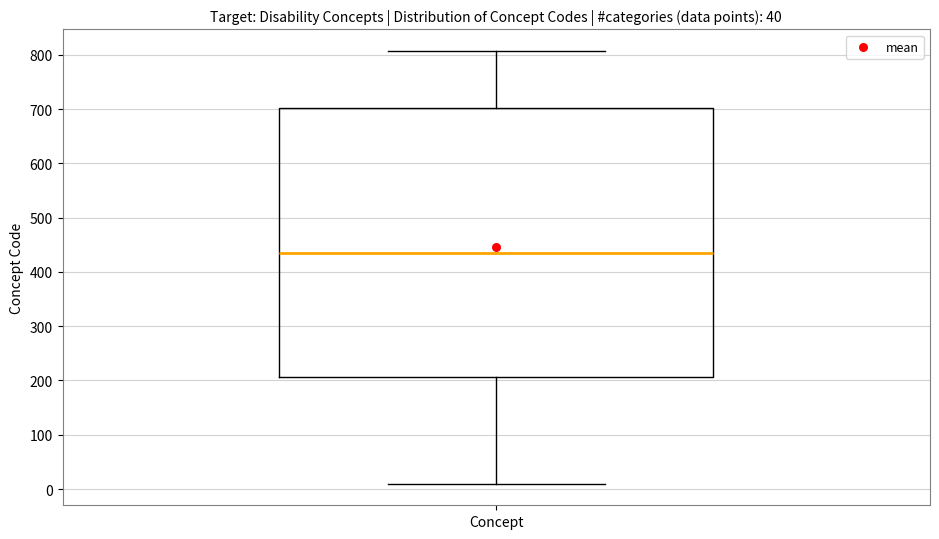

Transcribe this box plot: give where the median line is, the range the box spans, and where the two whiskers end, as read against the y-axis. The values are not printed on the chart, so give them approximately, as read against the axis.

median 440, box 210 to 700, whiskers 10 to 810